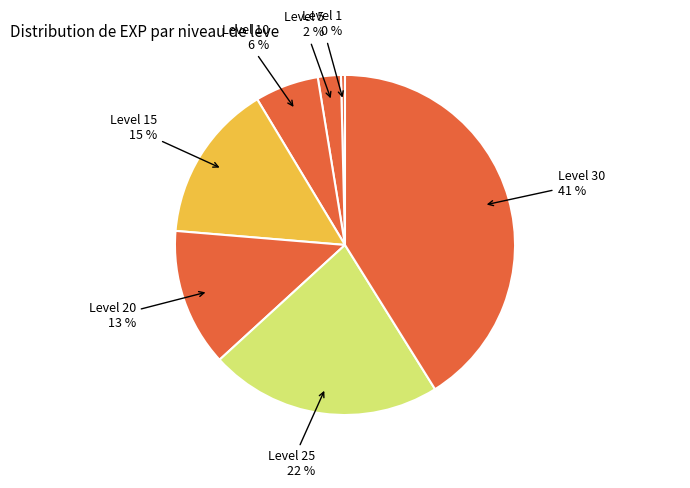

Which slice is the smallest?

Level 1